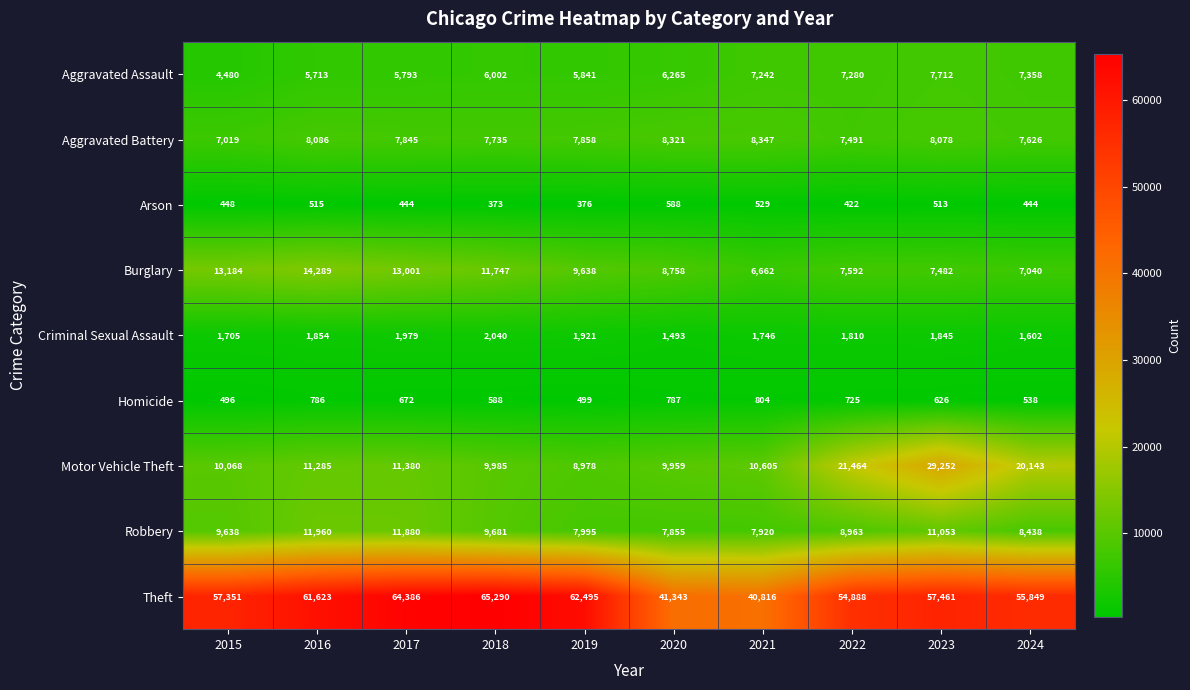

At how many categories does at least one series exceed 33842?

10